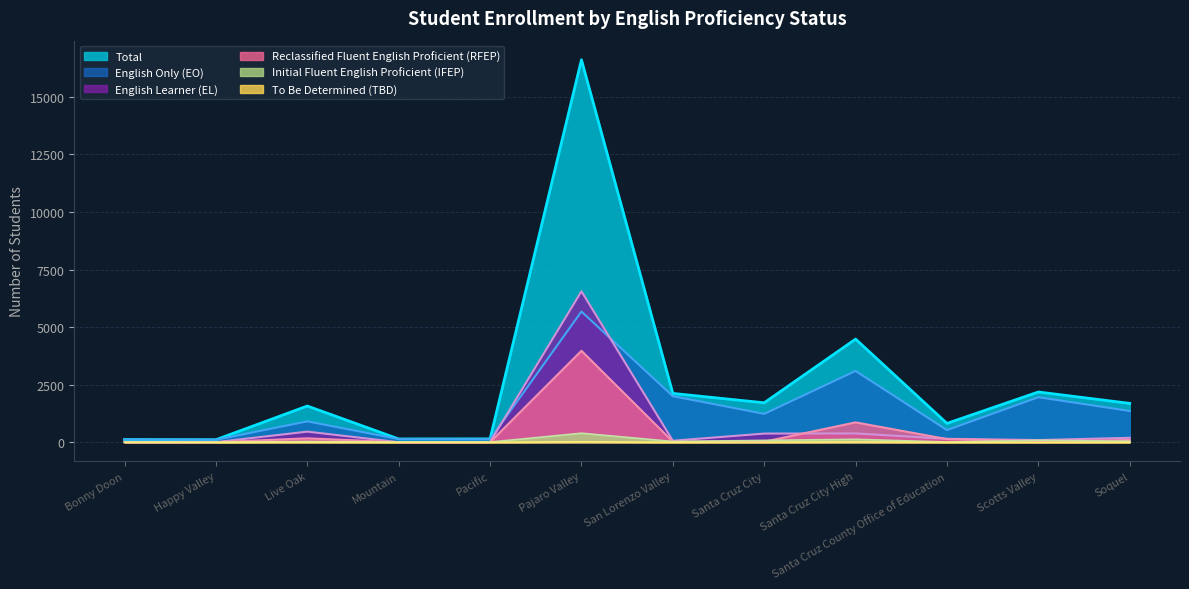

What is the difference between the second highest and minimum values in the Reclassified Fluent English Proficient (RFEP) series?

861